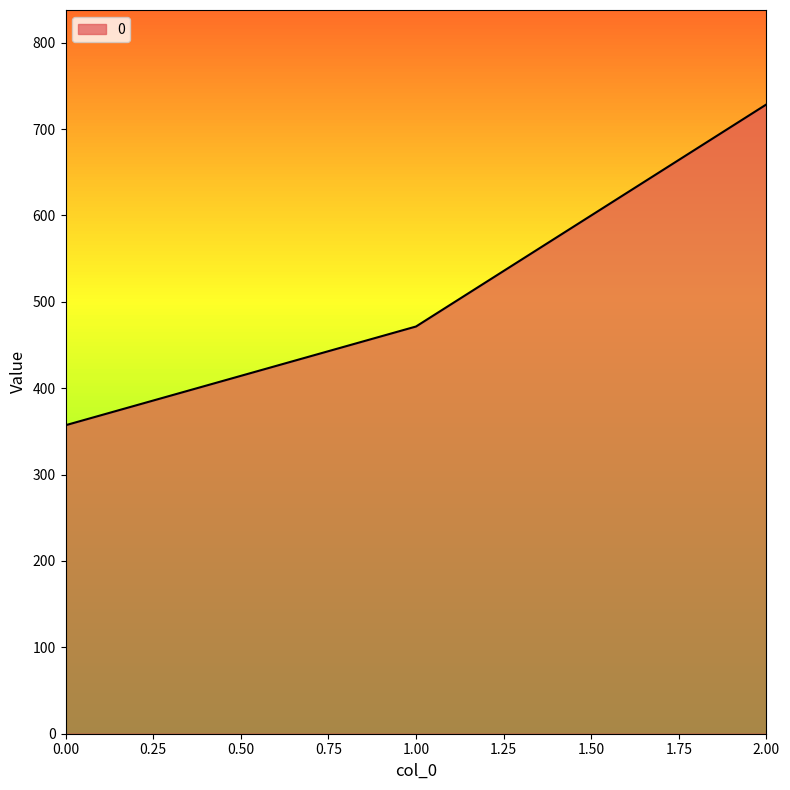

List the labels in order of value, largest first.

2.00, 1.00, 0.00